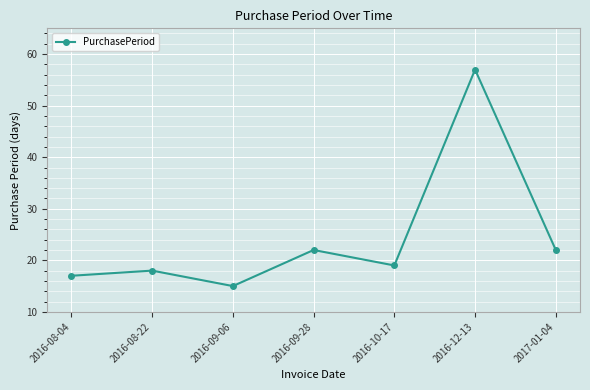

What is the ratio of the value at 2017-01-04 to the value at 2016-09-28?

1.0